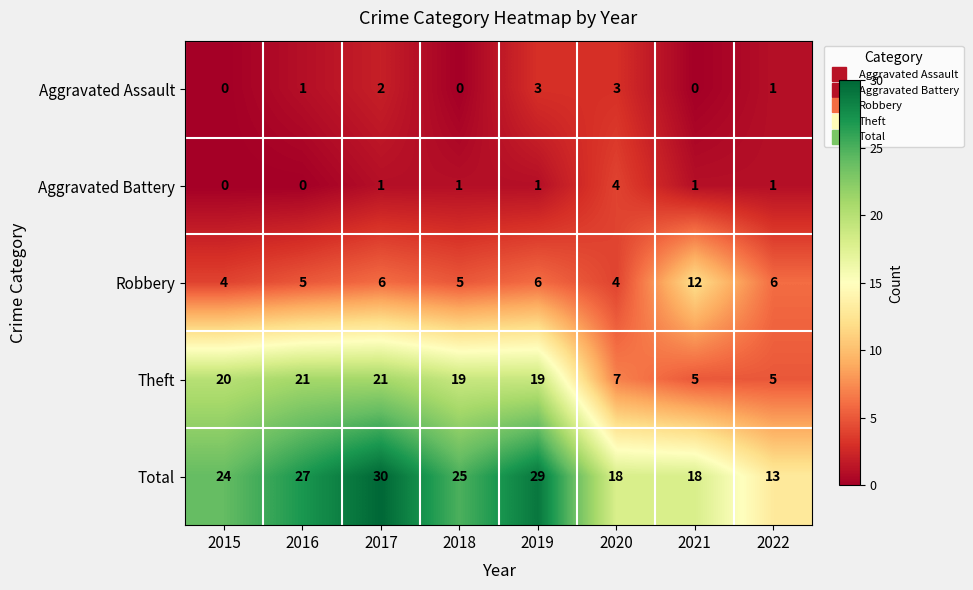

How many data points in Total are less than 25?

4